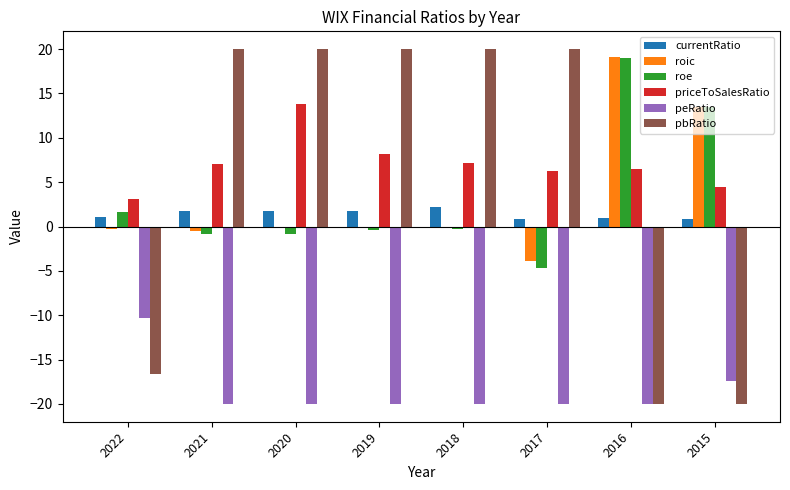

Is the value of roic at 2016 greater than the value of priceToSalesRatio at 2022?

Yes